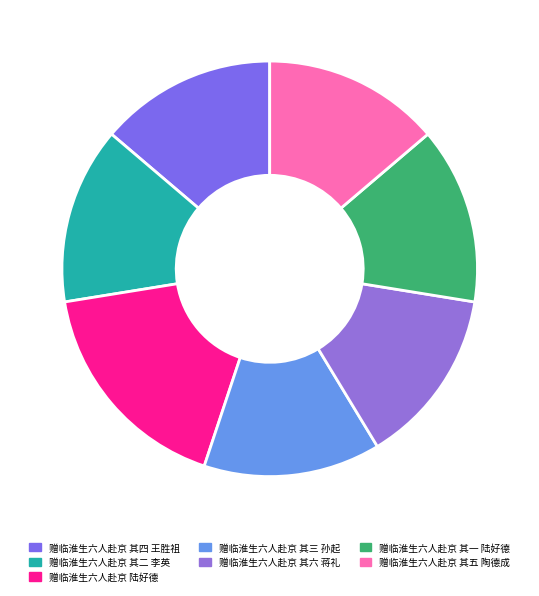

Is the sum of 赠临淮生六人赴京 陆好德 and 赠临淮生六人赴京 其一 陆好德 greater than half?

No